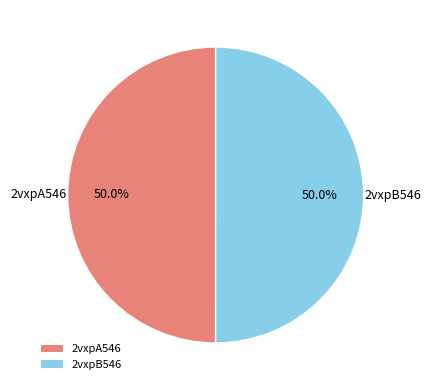

What is the ratio of the value at 2vxpB546 to the value at 2vxpA546?

1.0